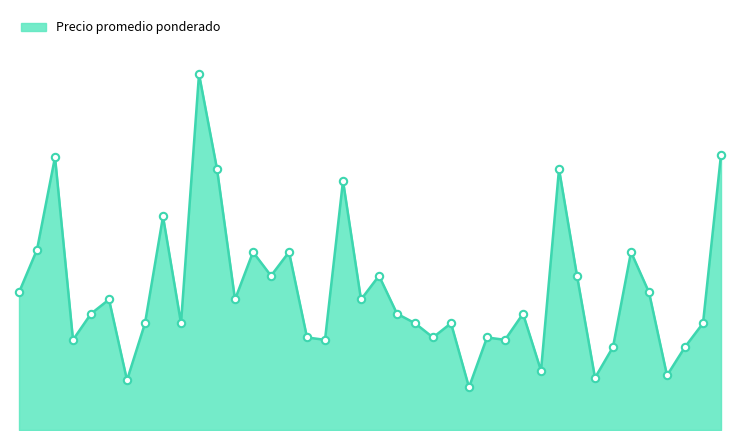

Is this an area chart (filled region under the line)?

Yes